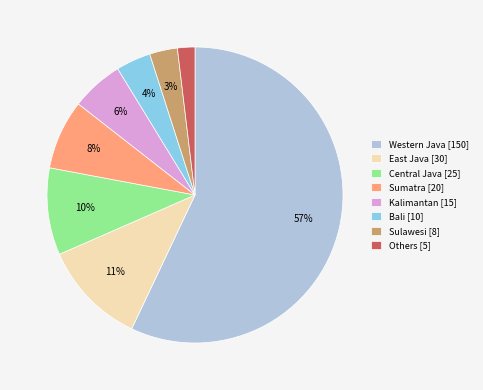

What is the ratio of the value at Bali [10] to the value at Sumatra [20]?

0.5